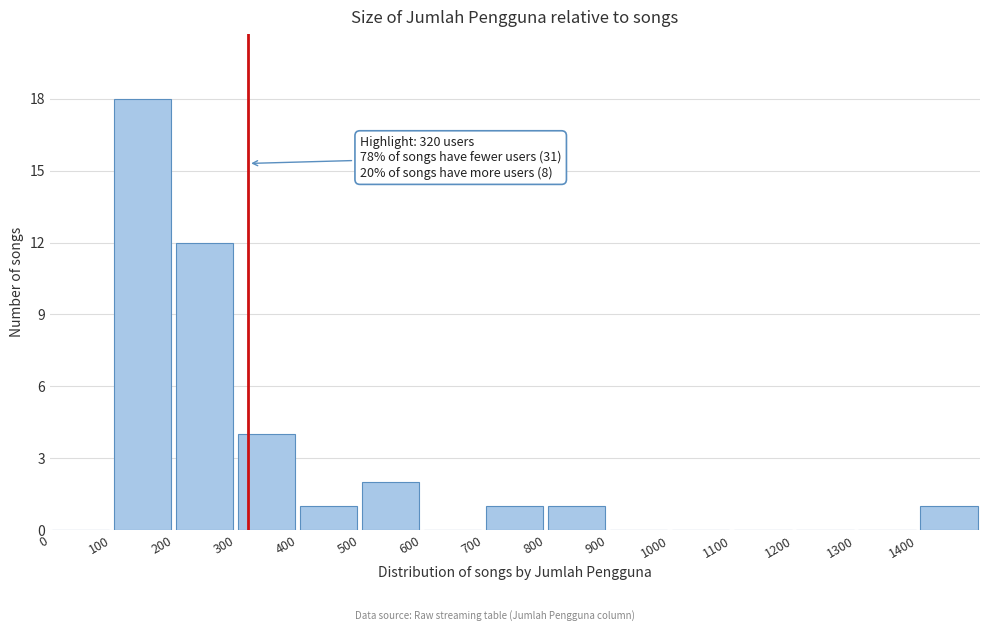

Over which range of the x-axis is the bar tallest?

100 to 200